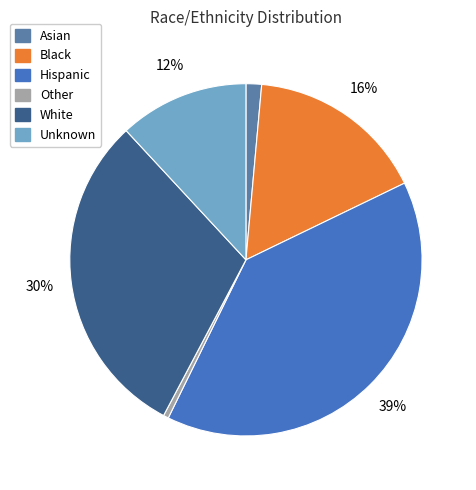

Rank the categories by value from highest to lowest.

Hispanic, White, Black, Unknown, Asian, Other